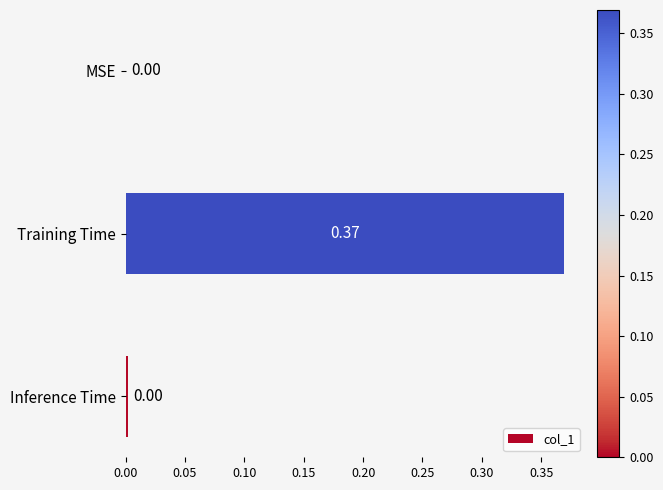

Which has a higher value, MSE or Training Time?

Training Time